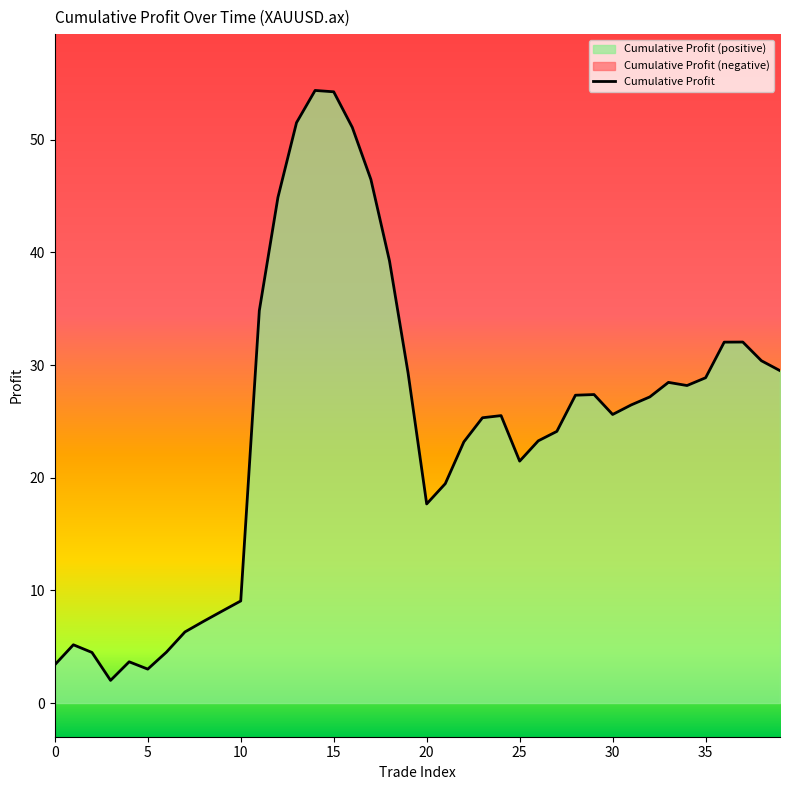

True or false: Cumulative Profit has a value of 25.6 at 30.

True